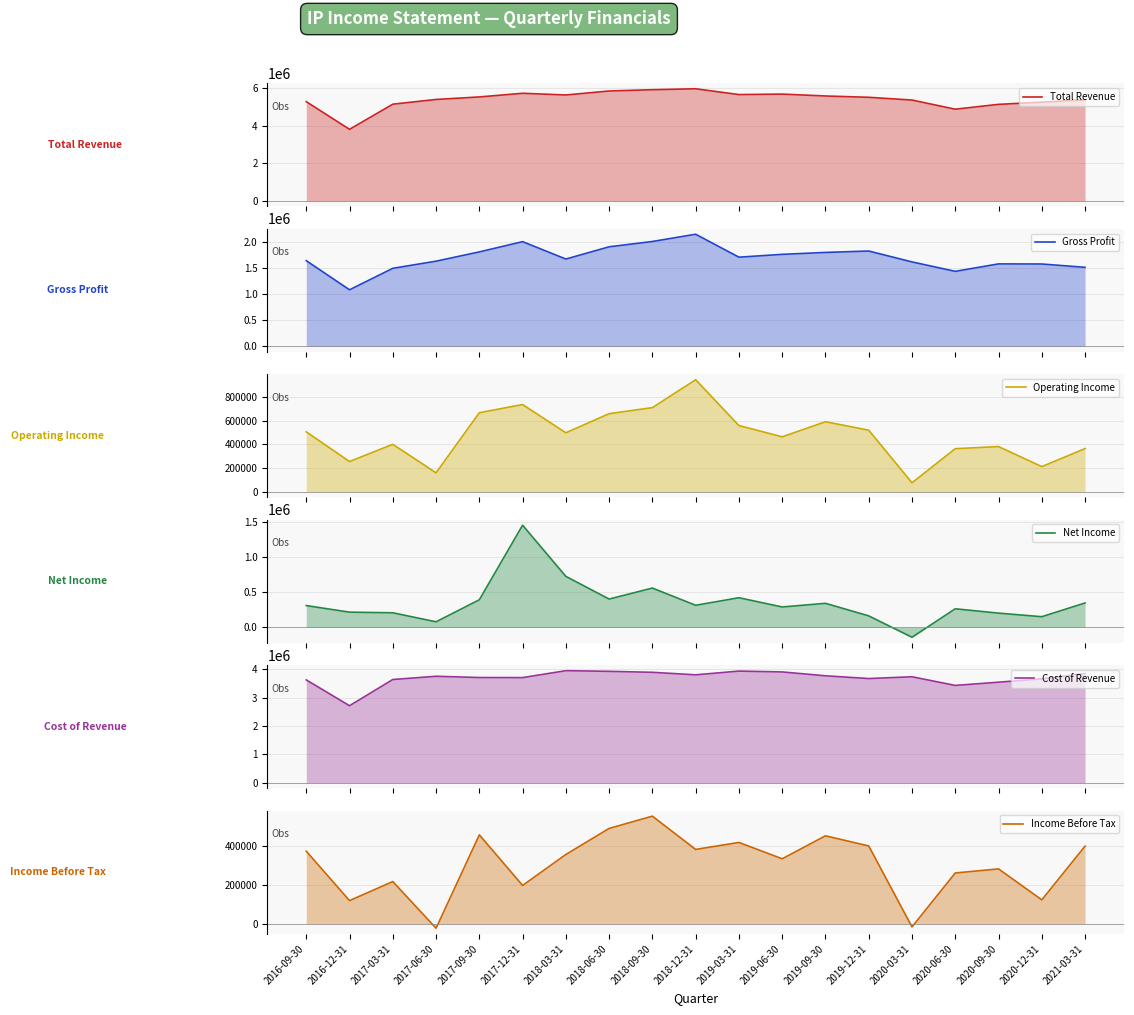

Reading right to left, transcribe all the data shown in this chart.

Total Revenue: 2021-03-31=5363000	2020-12-31=5239000	2020-09-30=5123000	2020-06-30=4866000	2020-03-31=5352000	2019-12-31=5498000	2019-09-30=5568000	2019-06-30=5667000	2019-03-31=5643000	2018-12-31=5951000	2018-09-30=5901000	2018-06-30=5833000	2018-03-31=5621000	2017-12-31=5711000	2017-09-30=5517000	2017-06-30=5383000	2017-03-31=5132000	2016-12-31=3797000	2016-09-30=5266000
Gross Profit: 2021-03-31=1516000	2020-12-31=1580000	2020-09-30=1582000	2020-06-30=1439000	2020-03-31=1620000	2019-12-31=1829000	2019-09-30=1802000	2019-06-30=1765000	2019-03-31=1711000	2018-12-31=2151000	2018-09-30=2012000	2018-06-30=1910000	2018-03-31=1675000	2017-12-31=2009000	2017-09-30=1812000	2017-06-30=1634000	2017-03-31=1497000	2016-12-31=1085000	2016-09-30=1644000
Operating Income: 2021-03-31=364000	2020-12-31=212000	2020-09-30=381000	2020-06-30=363000	2020-03-31=76000	2019-12-31=519000	2019-09-30=590000	2019-06-30=463000	2019-03-31=558000	2018-12-31=944000	2018-09-30=709000	2018-06-30=658000	2018-03-31=497000	2017-12-31=735000	2017-09-30=666000	2017-06-30=160000	2017-03-31=400000	2016-12-31=255000	2016-09-30=505000
Net Income: 2021-03-31=349000	2020-12-31=153000	2020-09-30=204000	2020-06-30=266000	2020-03-31=-141000	2019-12-31=165000	2019-09-30=344000	2019-06-30=292000	2019-03-31=424000	2018-12-31=316000	2018-09-30=562000	2018-06-30=405000	2018-03-31=729000	2017-12-31=1460000	2017-09-30=395000	2017-06-30=80000	2017-03-31=209000	2016-12-31=218000	2016-09-30=312000
Cost of Revenue: 2021-03-31=3847000	2020-12-31=3659000	2020-09-30=3541000	2020-06-30=3427000	2020-03-31=3732000	2019-12-31=3669000	2019-09-30=3766000	2019-06-30=3902000	2019-03-31=3932000	2018-12-31=3800000	2018-09-30=3889000	2018-06-30=3923000	2018-03-31=3946000	2017-12-31=3702000	2017-09-30=3705000	2017-06-30=3749000	2017-03-31=3635000	2016-12-31=2712000	2016-09-30=3622000
Income Before Tax: 2021-03-31=399000	2020-12-31=123000	2020-09-30=282000	2020-06-30=261000	2020-03-31=-16000	2019-12-31=400000	2019-09-30=452000	2019-06-30=334000	2019-03-31=418000	2018-12-31=382000	2018-09-30=553000	2018-06-30=490000	2018-03-31=356000	2017-12-31=197000	2017-09-30=457000	2017-06-30=-23000	2017-03-31=217000	2016-12-31=119000	2016-09-30=373000